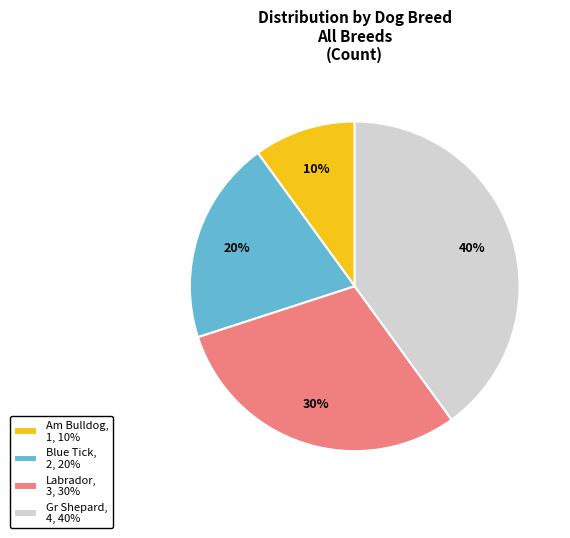

To the nearest percent, what is the average slice percentage?

25%